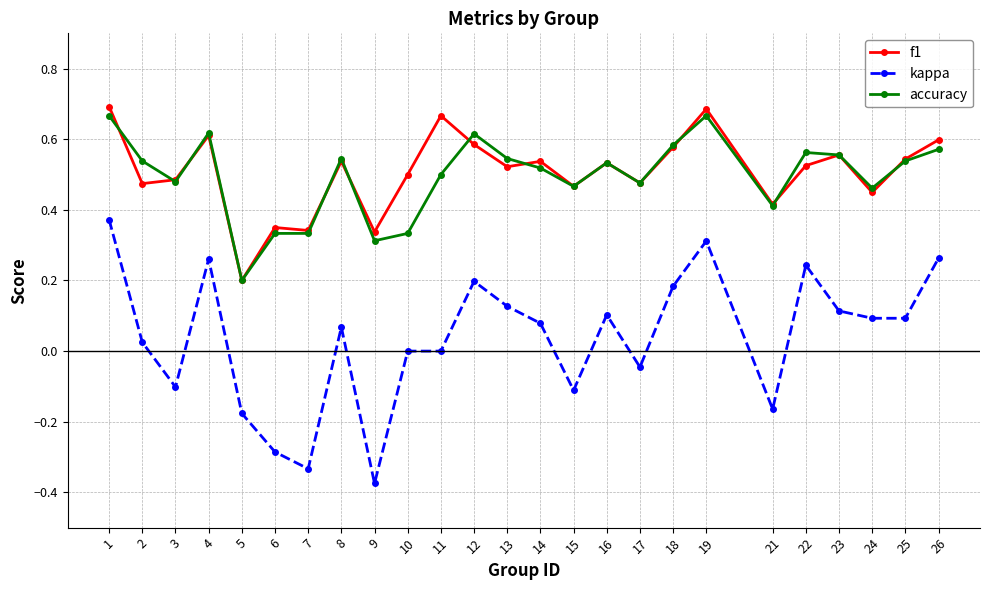

At 2, list the series in order from smallest to largest.

kappa, f1, accuracy